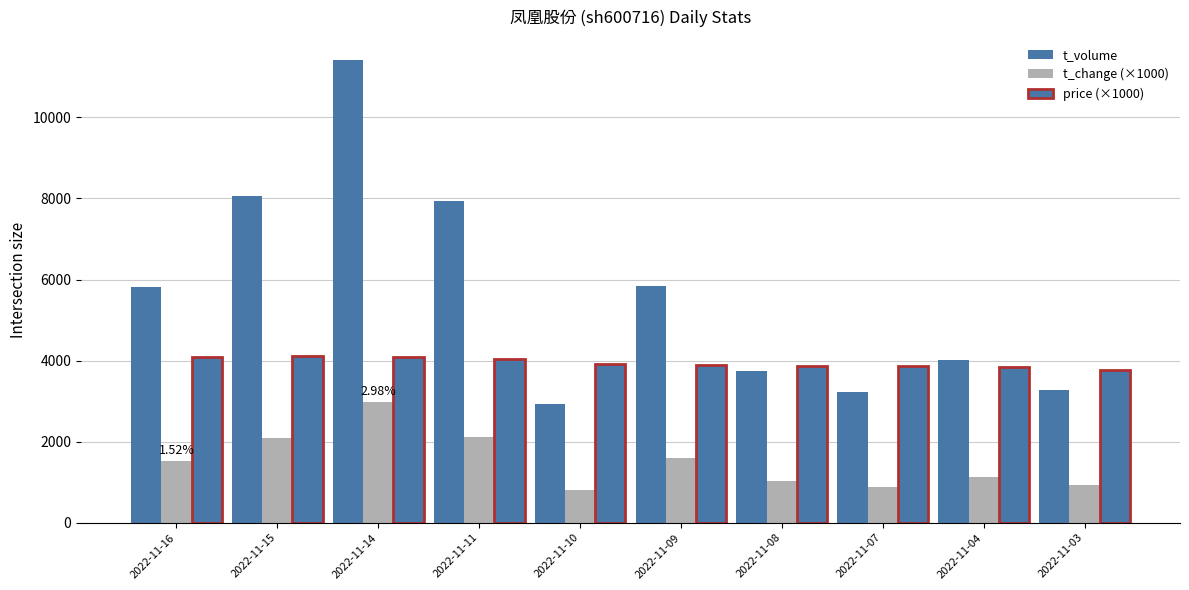

Count the number of data series in this chart.

3